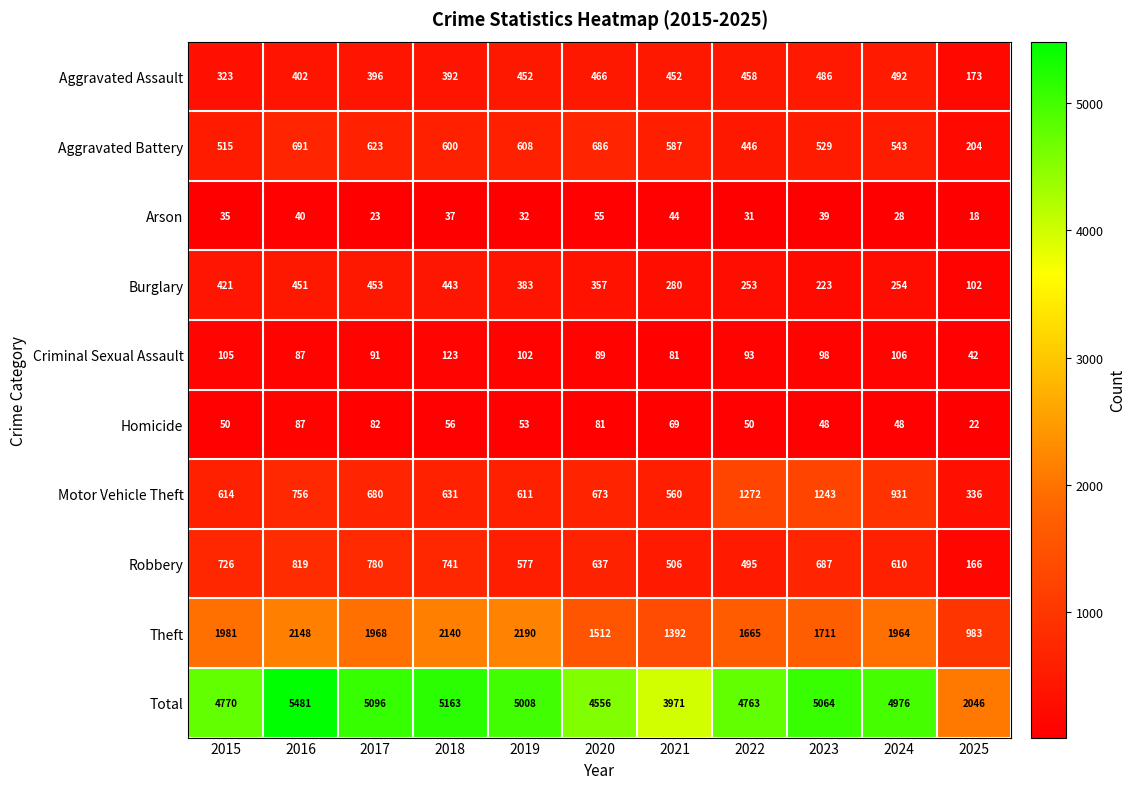

List the series in order of their peak value, lowest first.

Arson, Homicide, Criminal Sexual Assault, Burglary, Aggravated Assault, Aggravated Battery, Robbery, Motor Vehicle Theft, Theft, Total